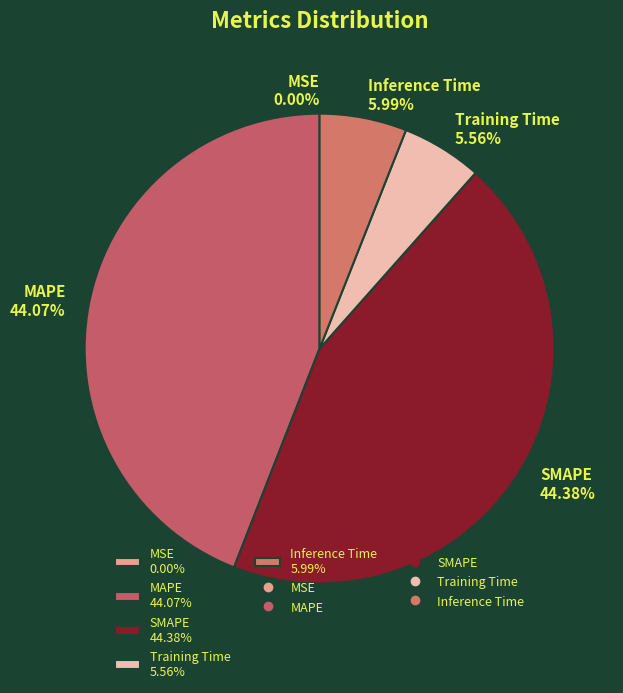

Do MAPE 44.07% and SMAPE 44.38% together represent more than half of the pie?

Yes